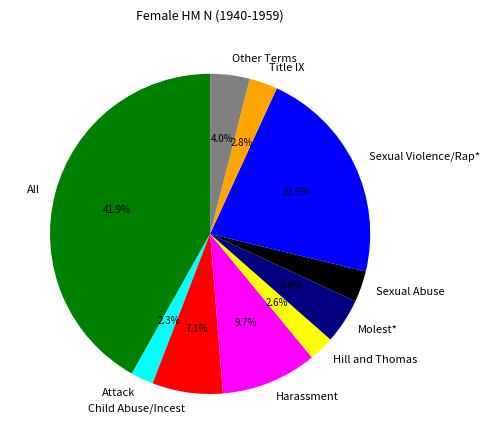

The All slice represents 42% of the pie. True or false?

True